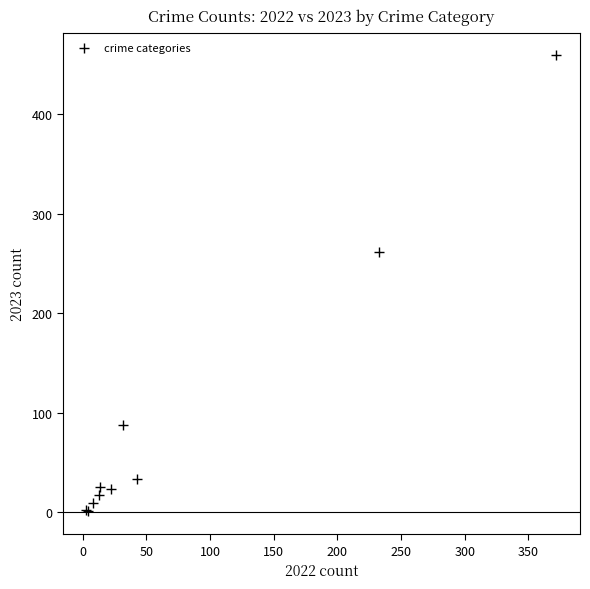

What Y value in the scatter plot is closest to 230?

261